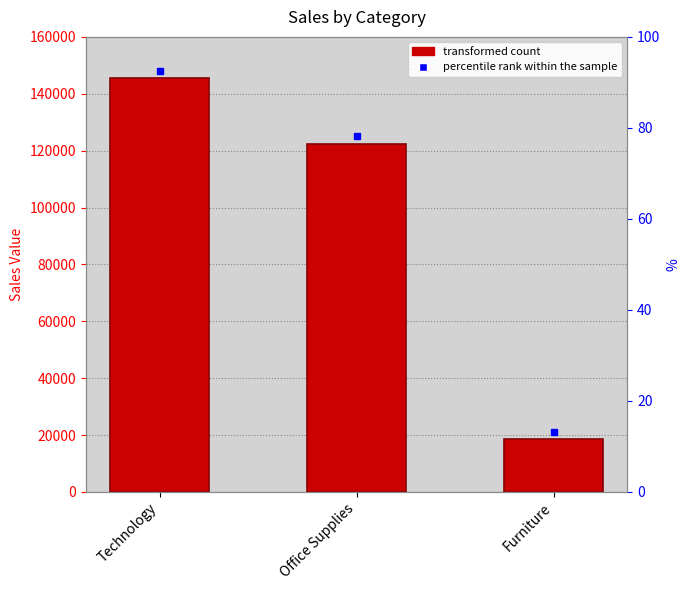

What is the label of the 3rd bar from the left?

Furniture